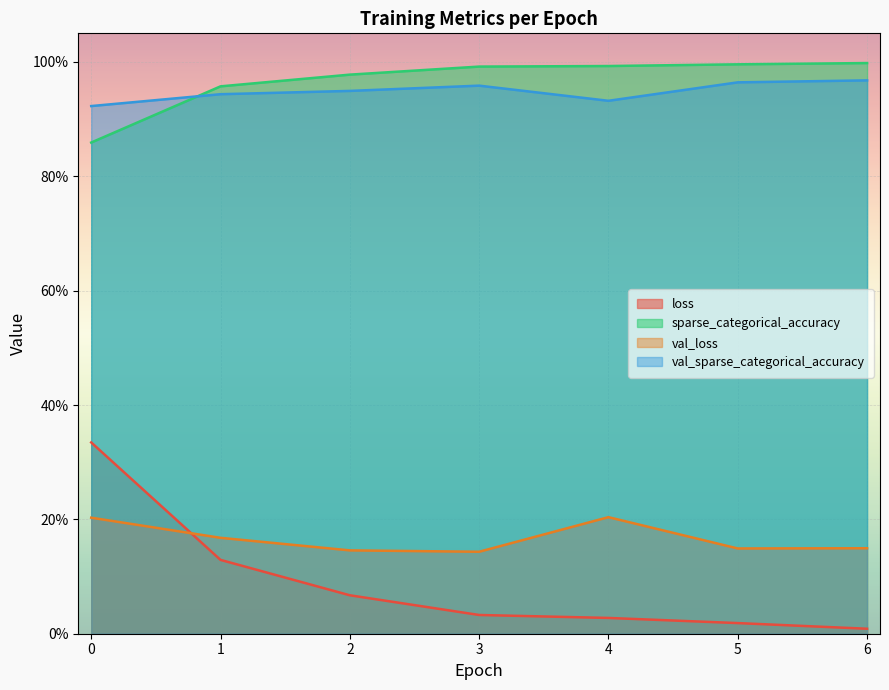

True or false: val_sparse_categorical_accuracy and val_loss intersect in this chart.

False